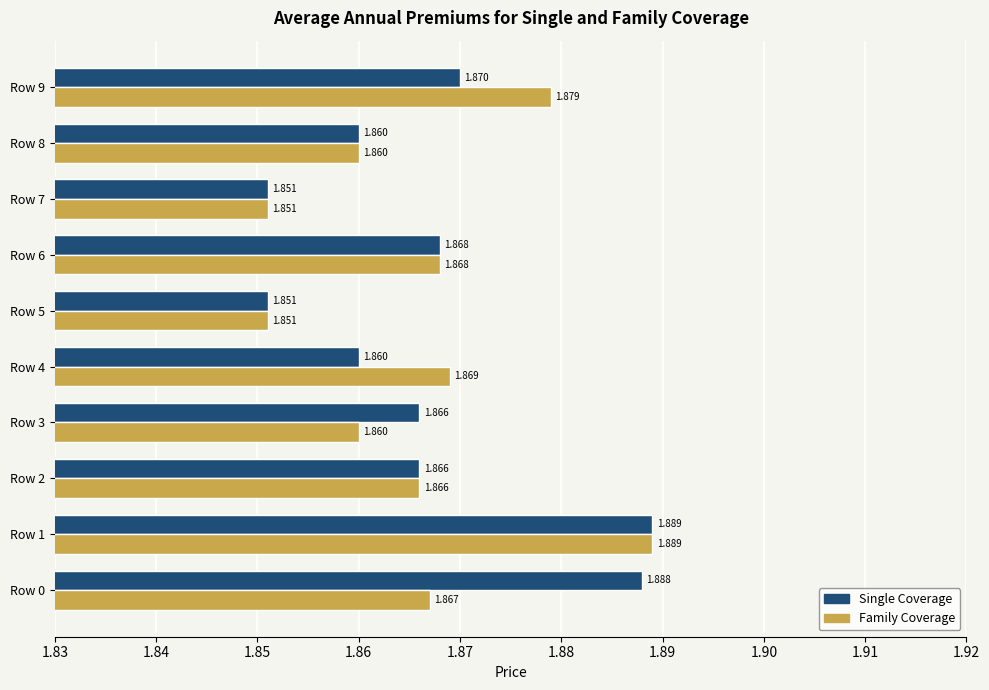

Which series has the largest total across all categories?

Single Coverage